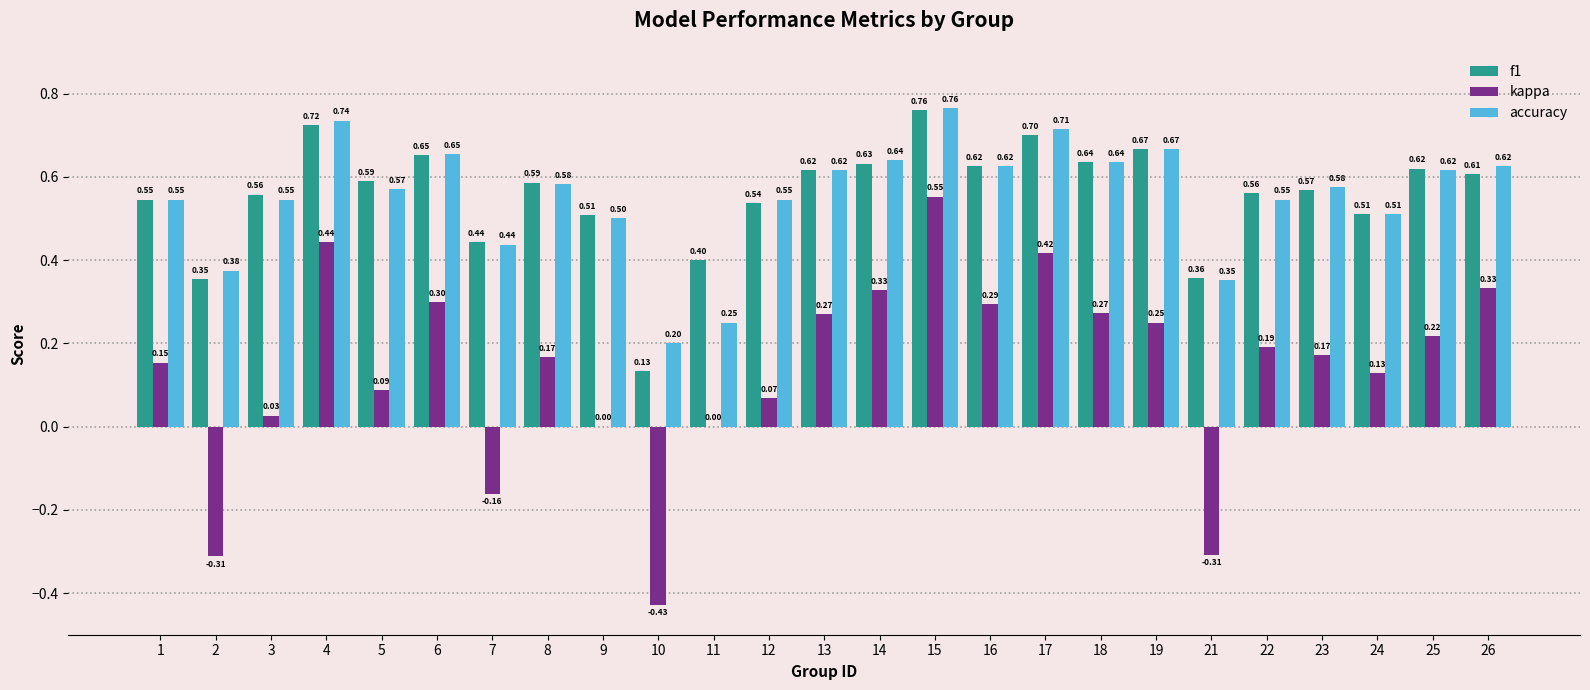

How many distinct data groups are displayed?

3